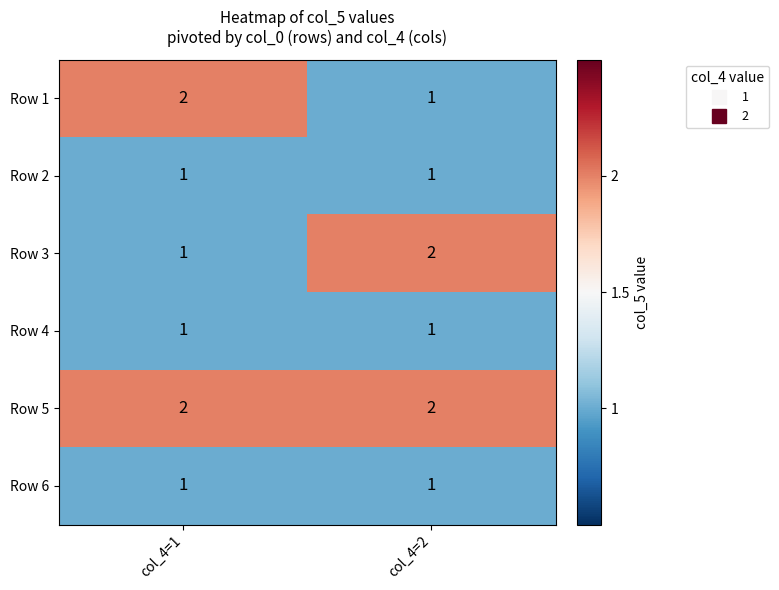

What is the spread (max minus min) of values at col_4=2?

1